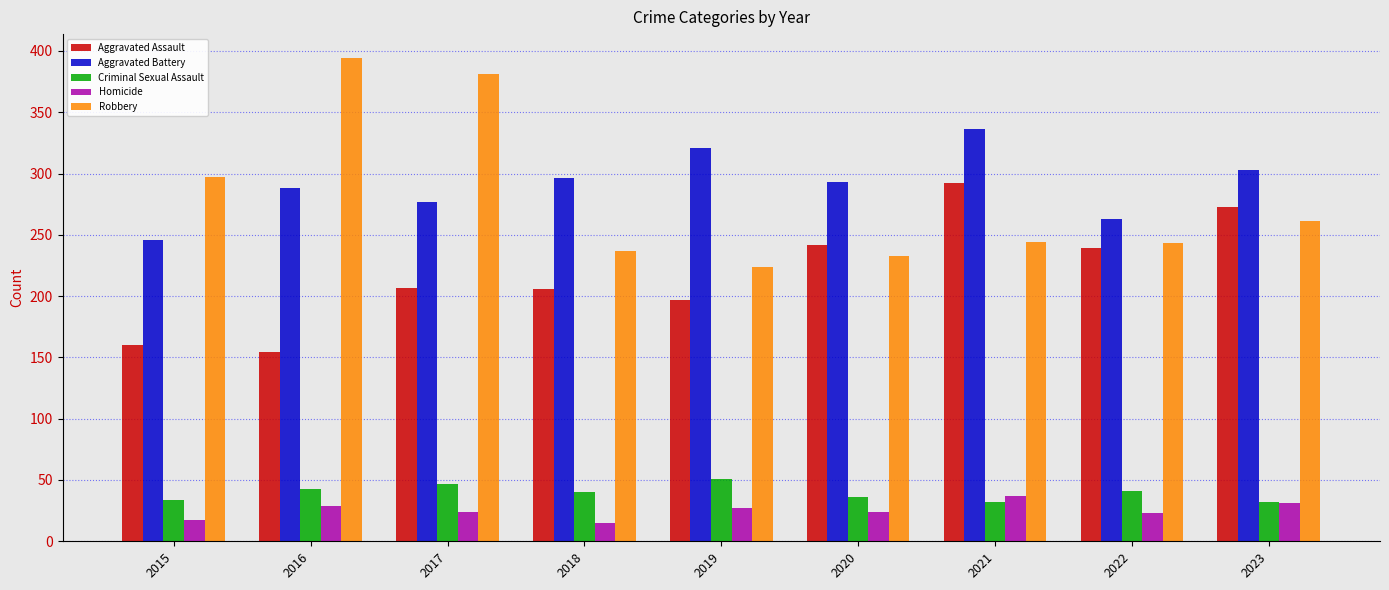

What is the total value across all series at 2017?

936